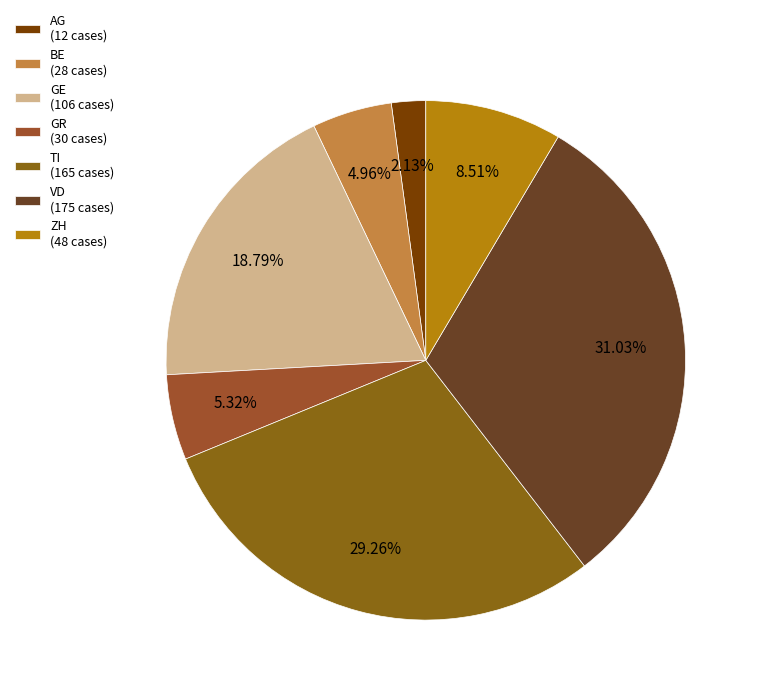

To the nearest percent, what is the difference between the largest and smallest slice percentages?

29%